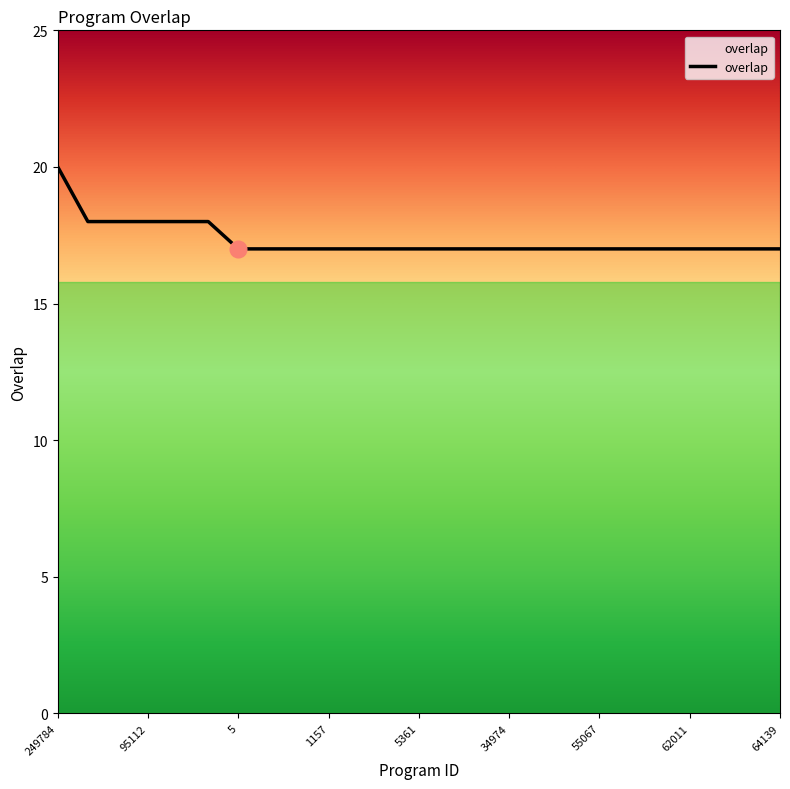

Reading left to right, transcribe all the data shown in this chart.

249784=20	65960=18	70919=18	95112=18	328271=18	351301=18	5=17	26=17	1001=17	1157=17	1615=17	3036=17	5361=17	16012=17	27848=17	34974=17	48691=17	51201=17	55067=17	60640=17	61704=17	62011=17	62319=17	63245=17	64139=17